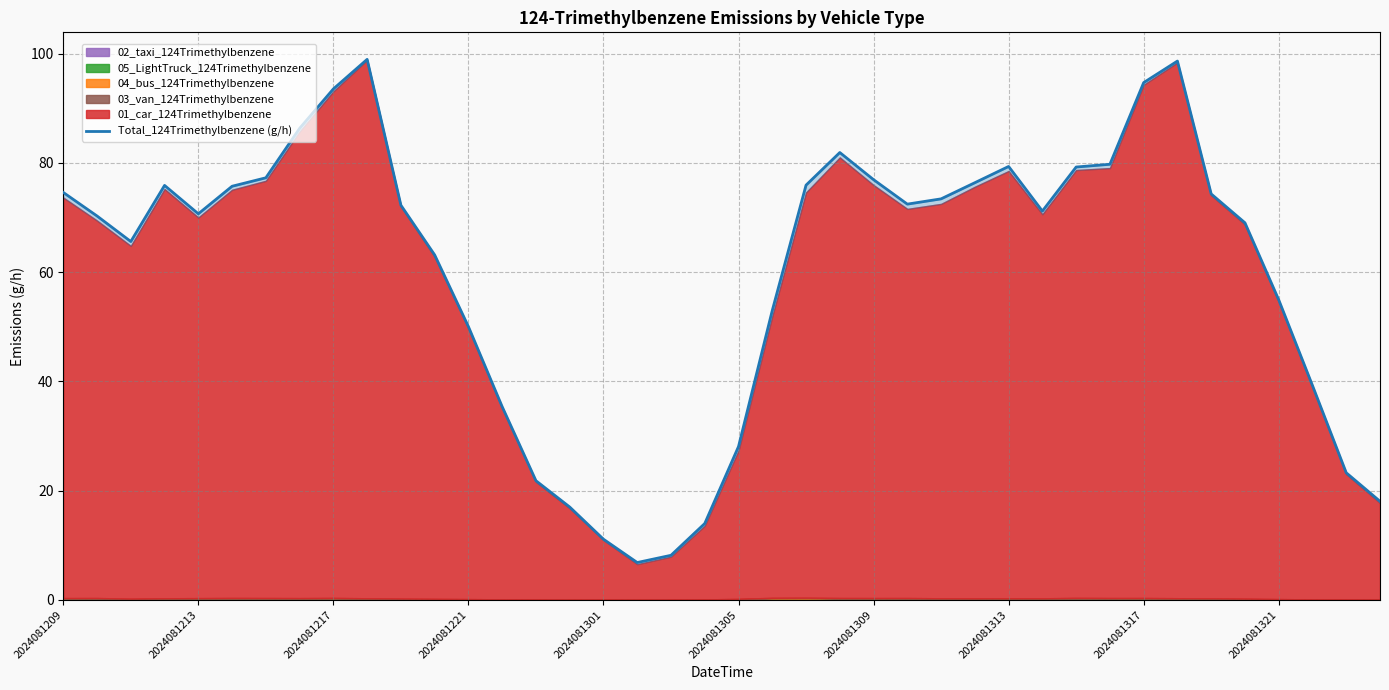

Where is the data nearest to the value 52?

21